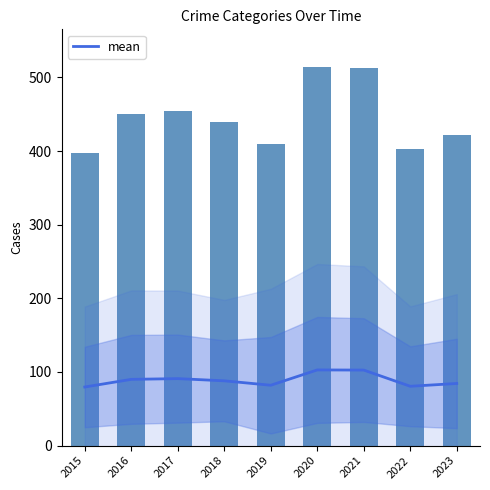

What is the difference between the second highest and minimum values?

23.0